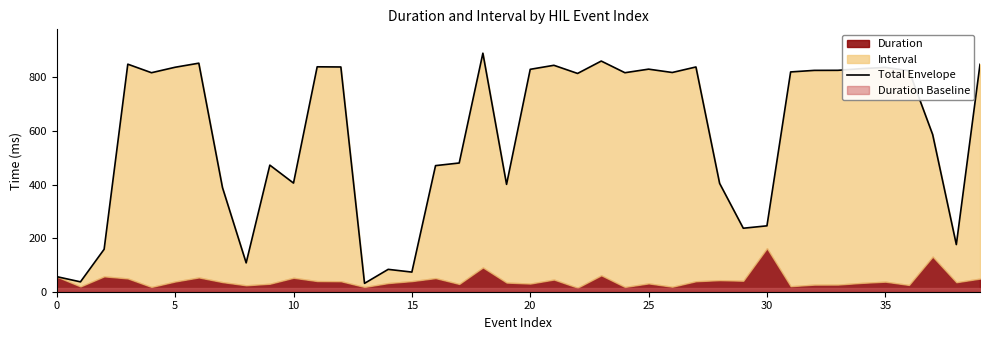

The value at 25 is 279.1. True or false?

False